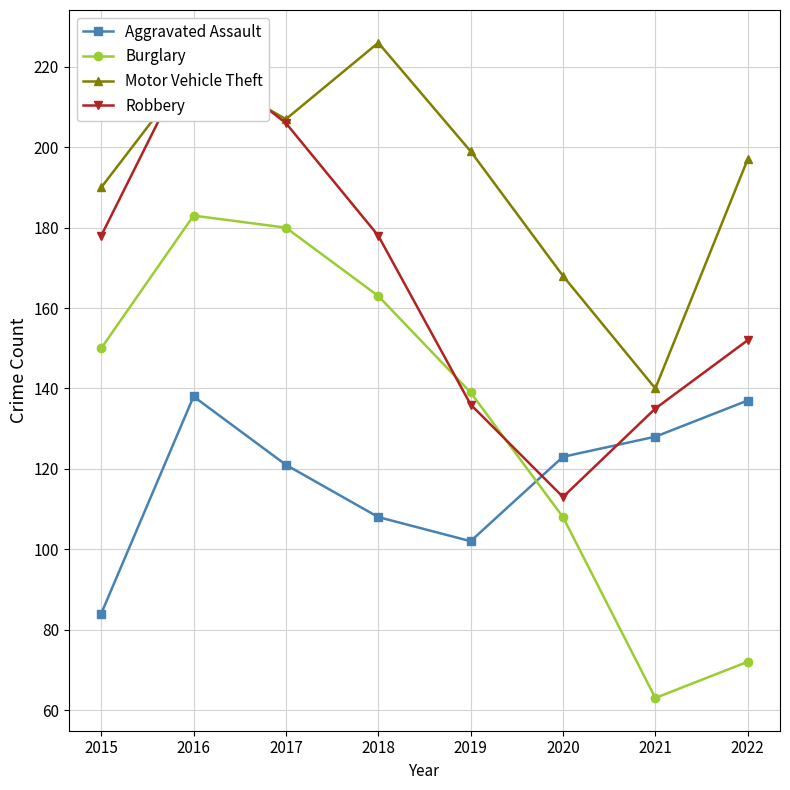

True or false: Aggravated Assault and Motor Vehicle Theft intersect in this chart.

False